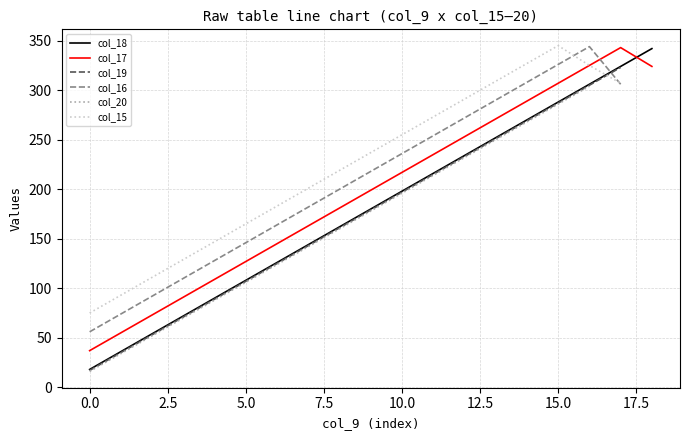

What are all the series names shown in the legend?

col_18, col_17, col_19, col_16, col_20, col_15